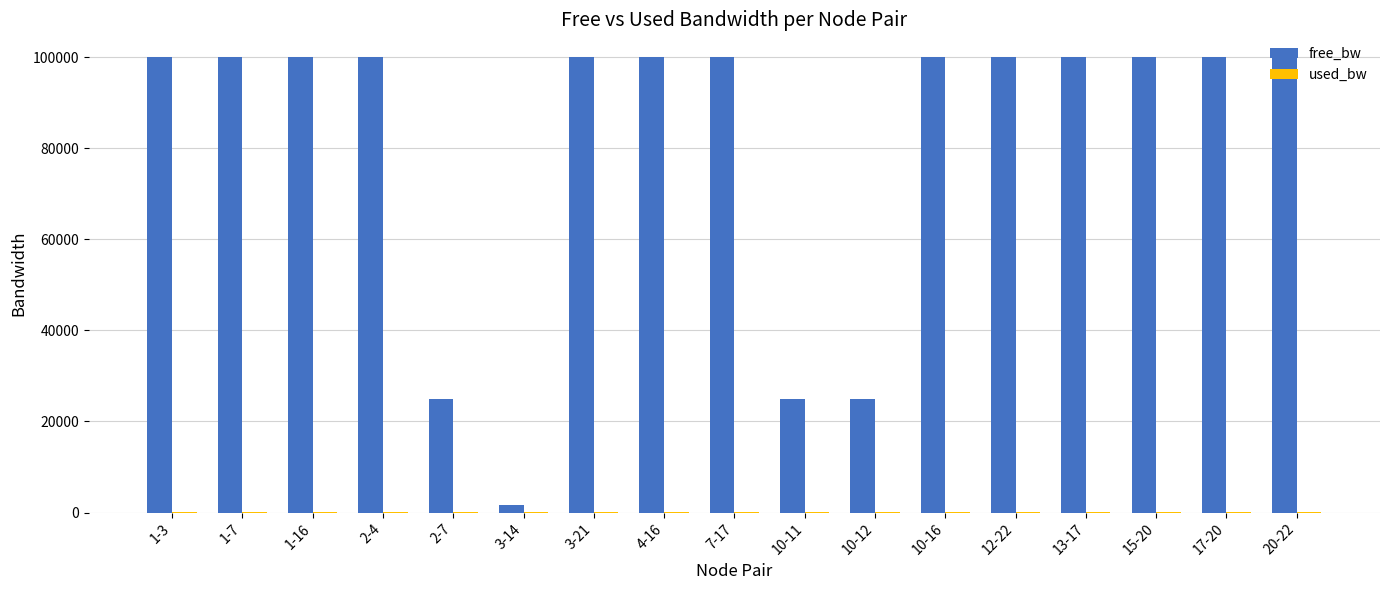

Which series has the largest total across all categories?

free_bw